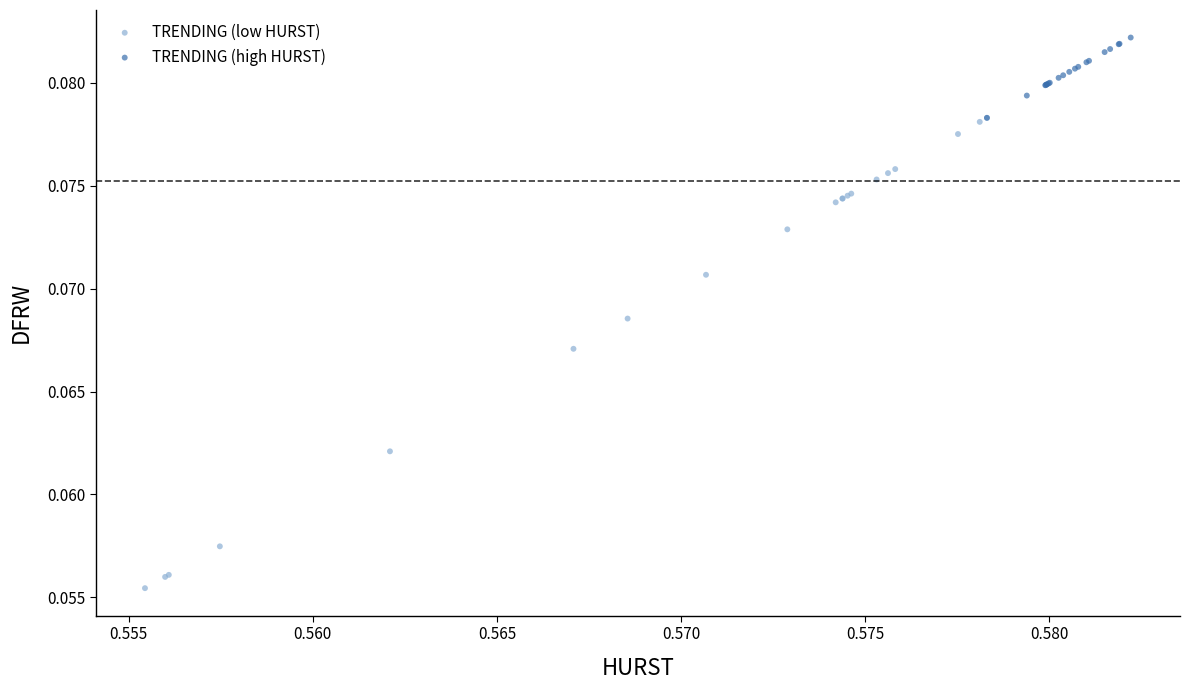

Which series contains the lowest Y value?

TRENDING (low HURST)